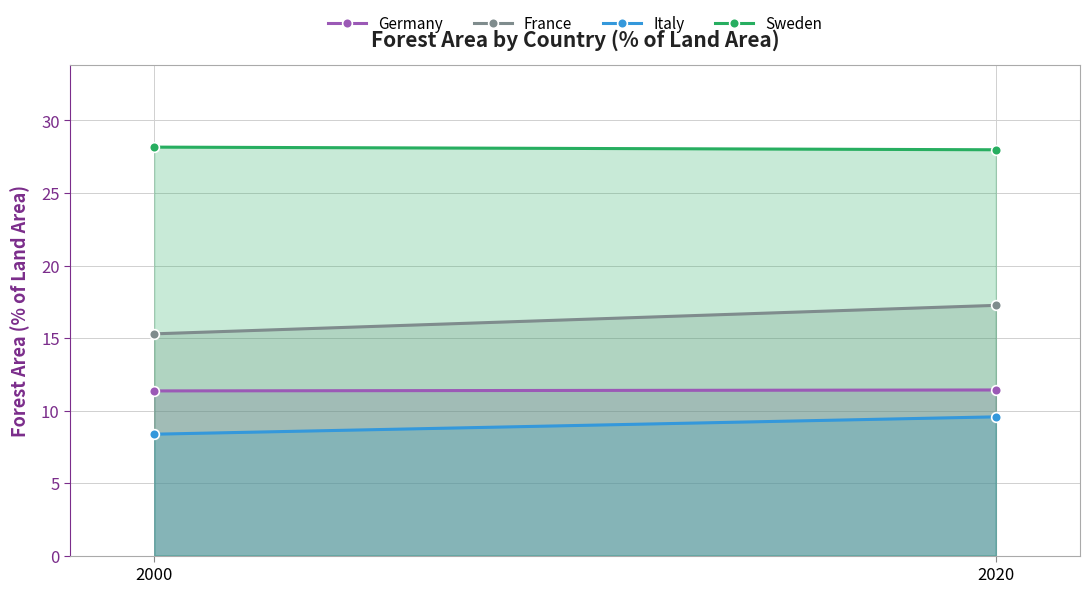

Reading right to left, extract all data points from this chart.

Germany: 2020=11.4	2000=11.4
France: 2020=17.3	2000=15.3
Italy: 2020=9.6	2000=8.4
Sweden: 2020=28.0	2000=28.2